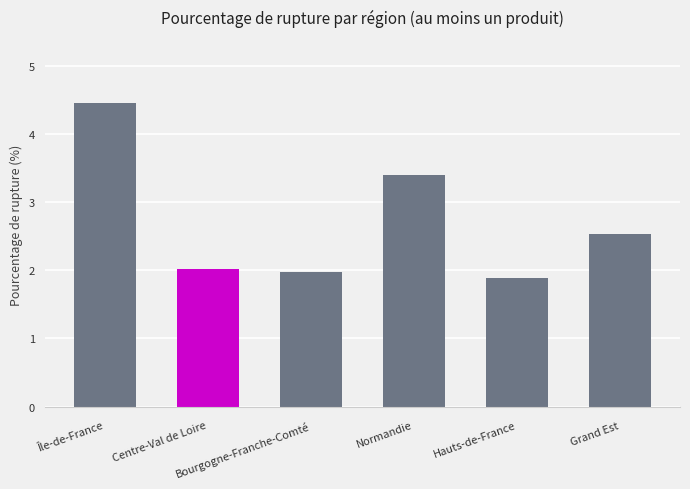

Rank the categories by value from lowest to highest.

Hauts-de-France, Bourgogne-Franche-Comté, Centre-Val de Loire, Grand Est, Normandie, Île-de-France